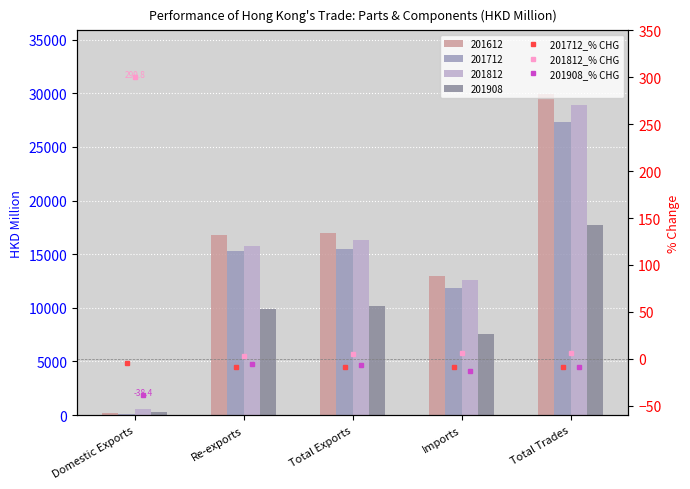

What is the sum of the 201712_% CHG values at Re-exports and Domestic Exports?

-13.8